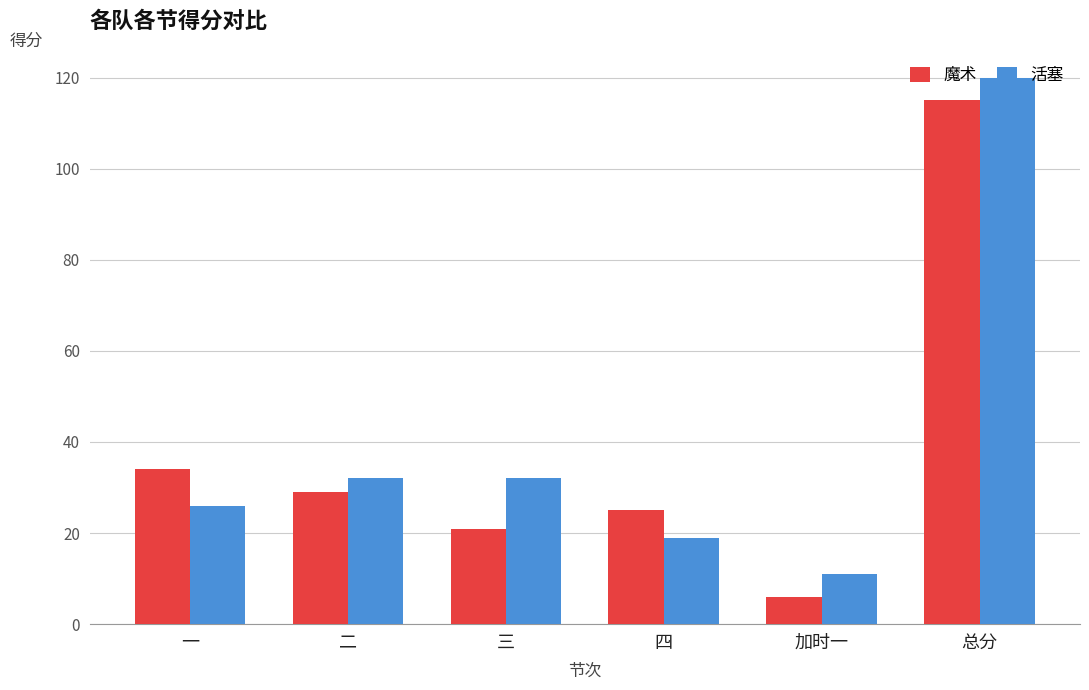

Between 四 and 总分, which series saw the biggest shift?

活塞